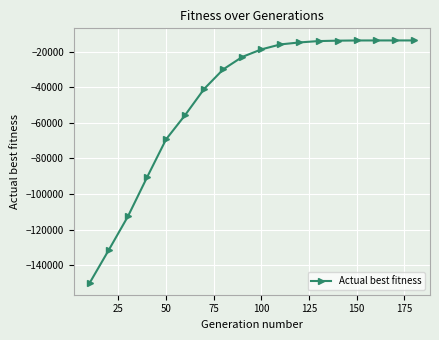

What is the value of the 8th point from the left?

-29862